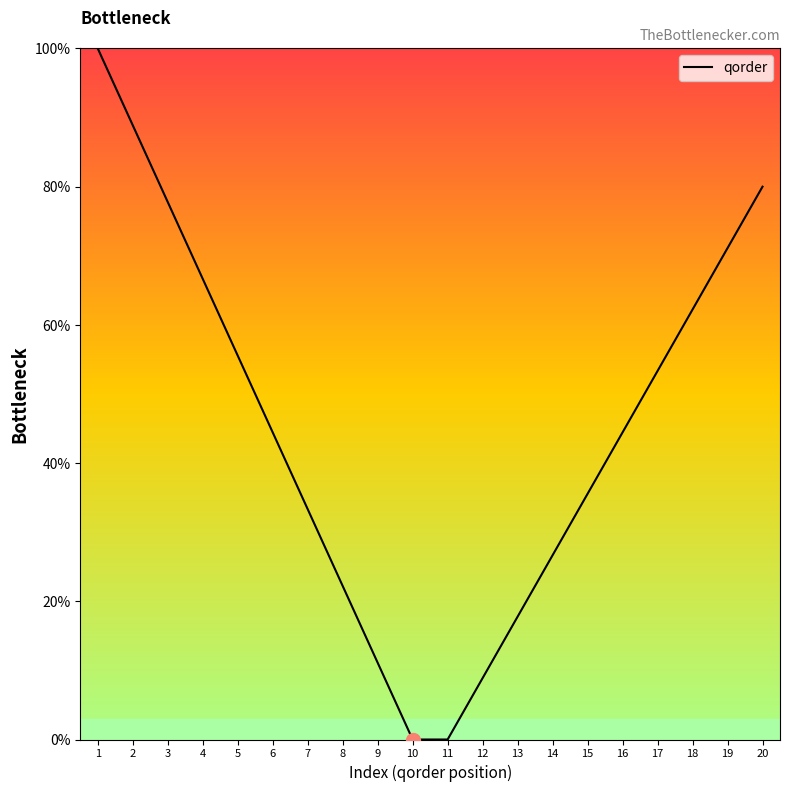

How many distinct data groups are displayed?

1